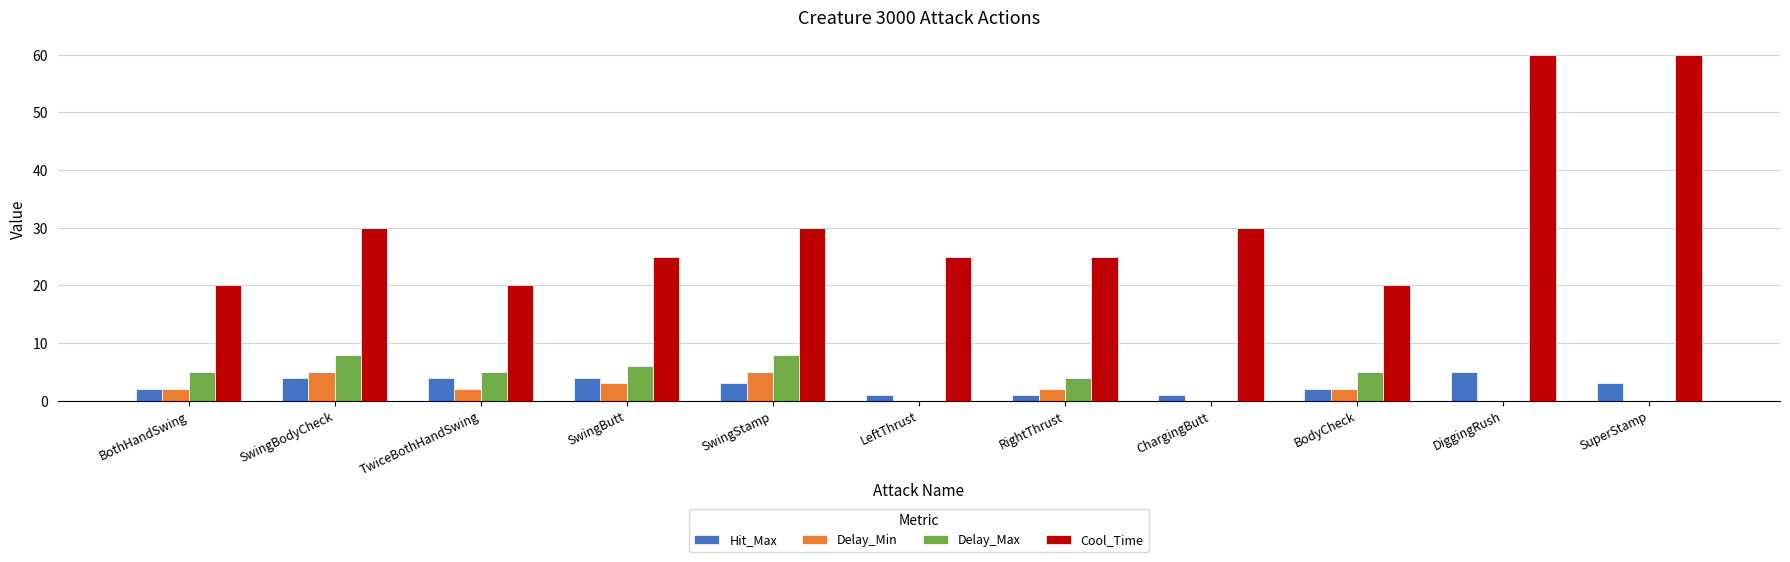

Reading left to right, list all the values displayed in this chart.

Hit_Max: 2	4	4	4	3	1	1	1	2	5	3
Delay_Min: 2	5	2	3	5	0	2	0	2	0	0
Delay_Max: 5	8	5	6	8	0	4	0	5	0	0
Cool_Time: 20	30	20	25	30	25	25	30	20	60	60